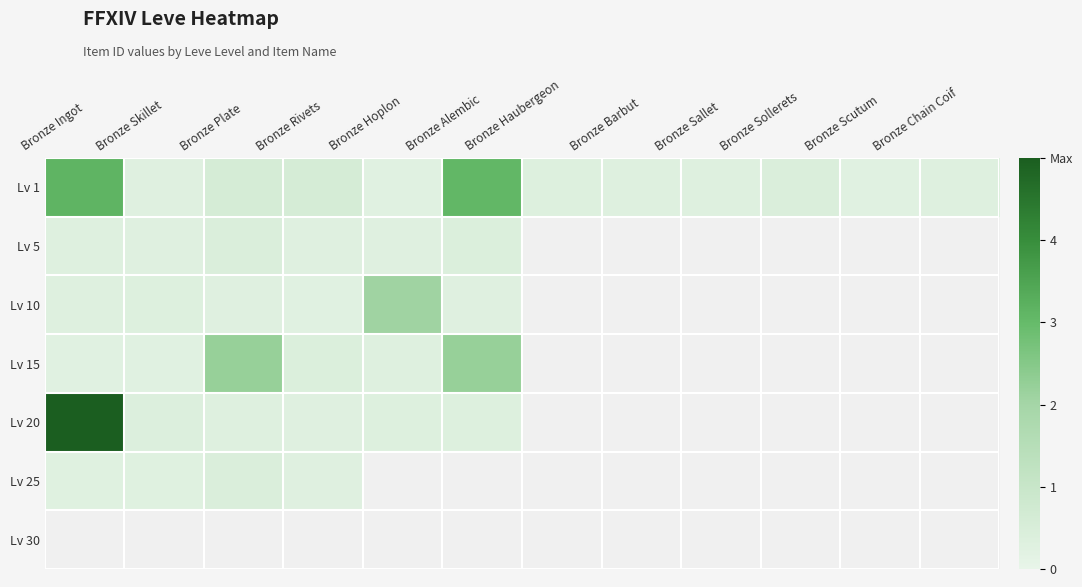

Rank the series by their maximum value, from lowest to highest.

Lv 5, Lv 25, Lv 10, Lv 15, Lv 1, Lv 20, Lv 30